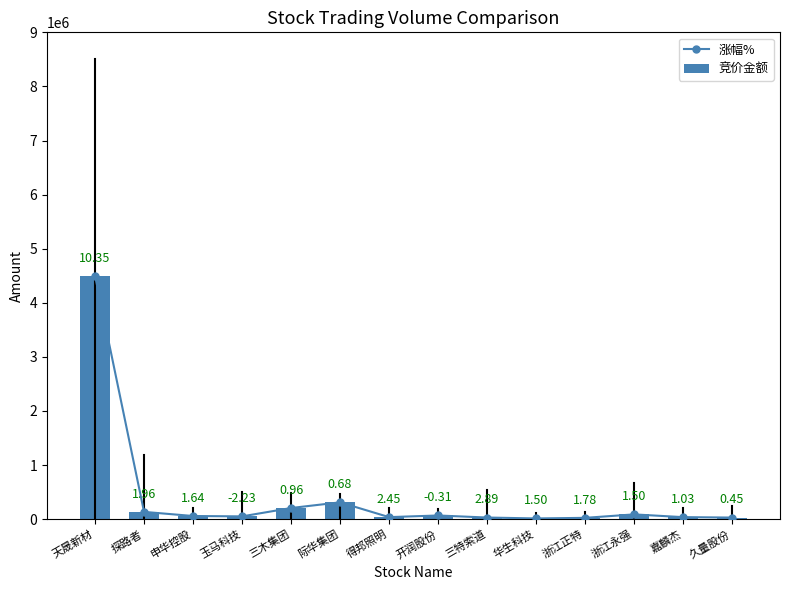

What is the maximum value shown in the chart?

4500000.0